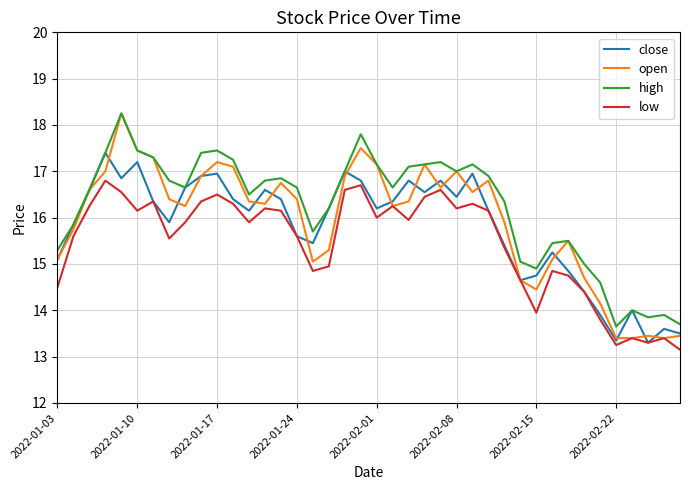

True or false: high and low cross at least once.

False